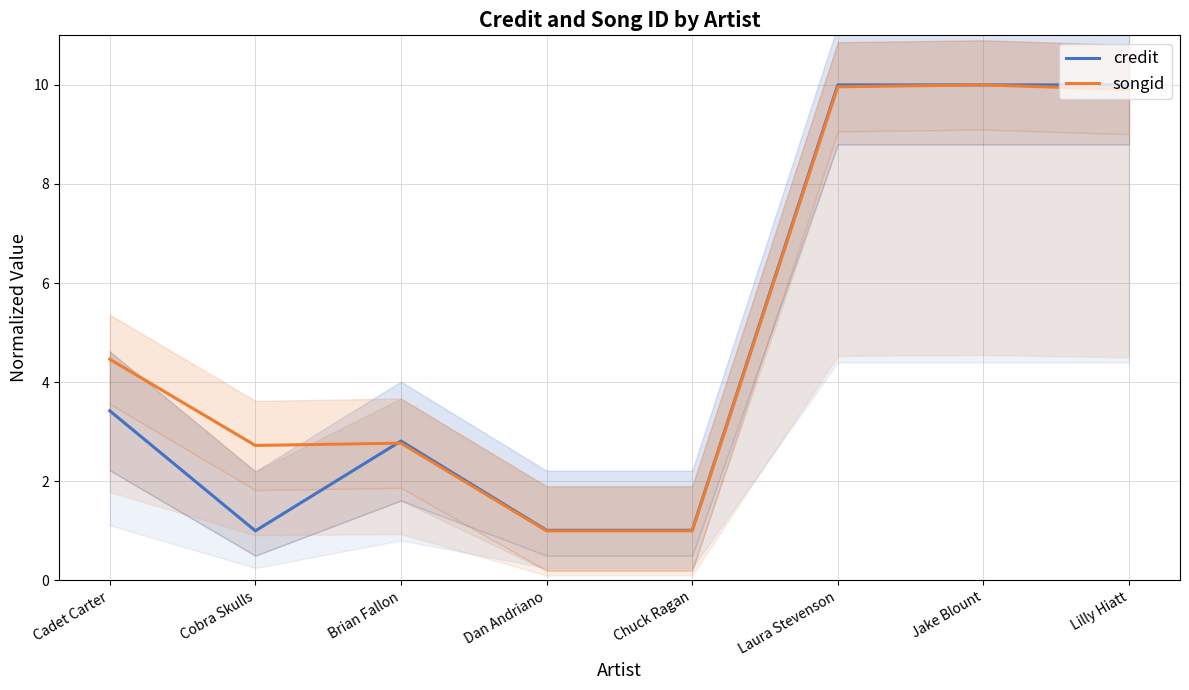

Rank the series at Lilly Hiatt from lowest to highest value.

songid, credit